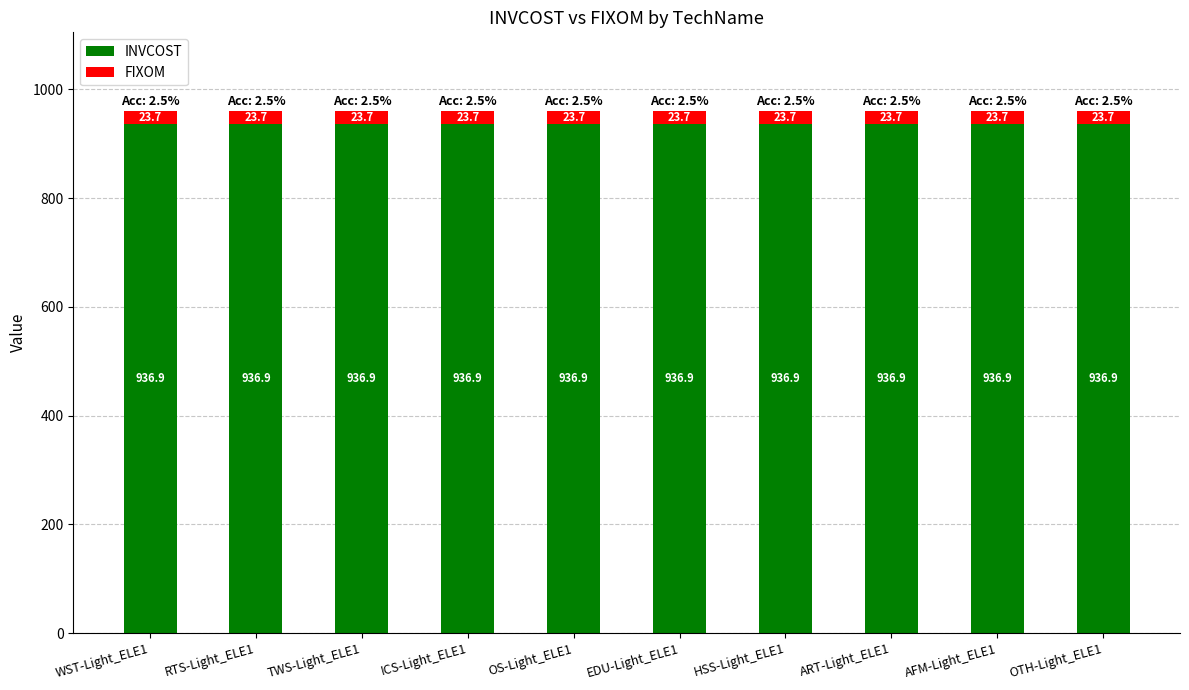

What is the total value across all series at RTS-Light_ELE1?

960.6